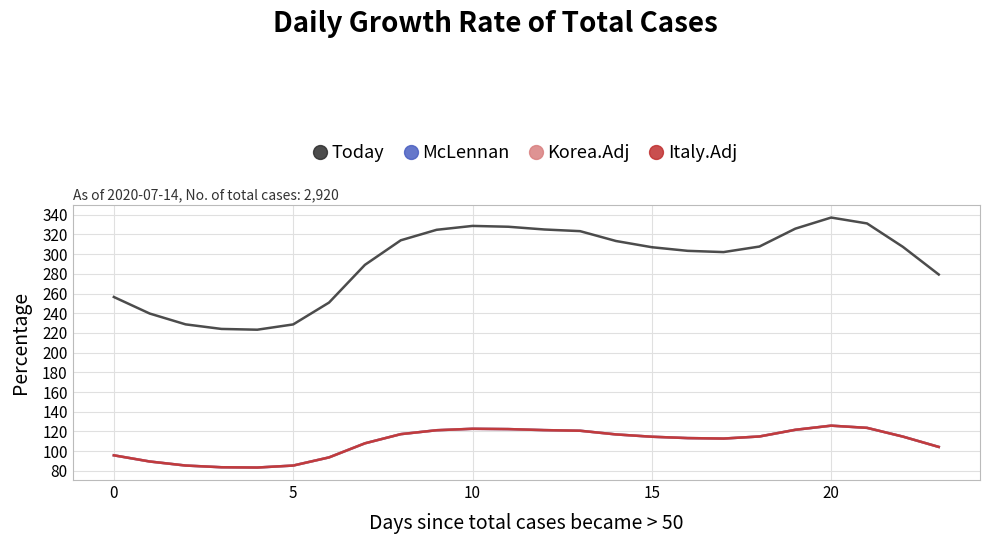

Does the chart display data point markers on the line(s)?

No